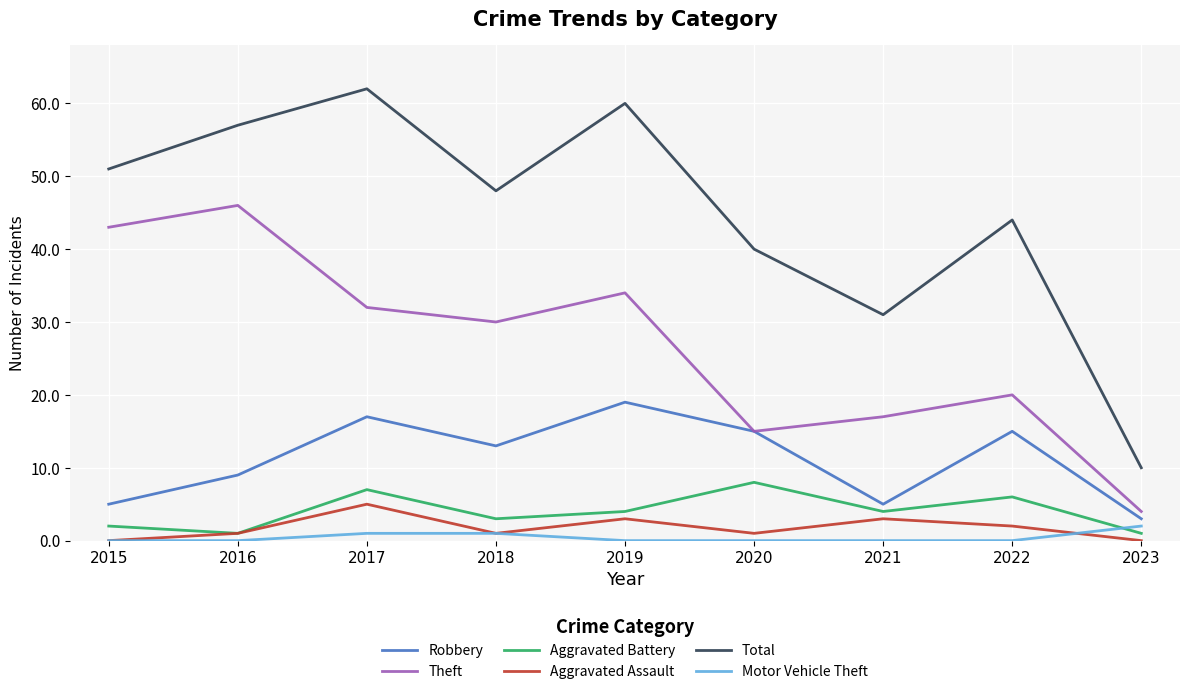

Reading right to left, what are all the values shown in this chart?

Robbery: 2023=3	2022=15	2021=5	2020=15	2019=19	2018=13	2017=17	2016=9	2015=5
Theft: 2023=4	2022=20	2021=17	2020=15	2019=34	2018=30	2017=32	2016=46	2015=43
Aggravated Battery: 2023=1	2022=6	2021=4	2020=8	2019=4	2018=3	2017=7	2016=1	2015=2
Aggravated Assault: 2023=0	2022=2	2021=3	2020=1	2019=3	2018=1	2017=5	2016=1	2015=0
Total: 2023=10	2022=44	2021=31	2020=40	2019=60	2018=48	2017=62	2016=57	2015=51
Motor Vehicle Theft: 2023=2	2022=0	2021=0	2020=0	2019=0	2018=1	2017=1	2016=0	2015=0